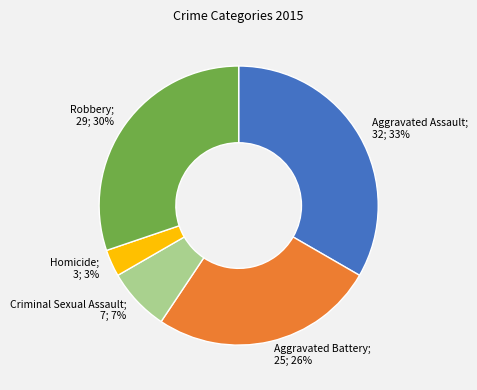

Is there any slice that represents more than half of the pie?

No